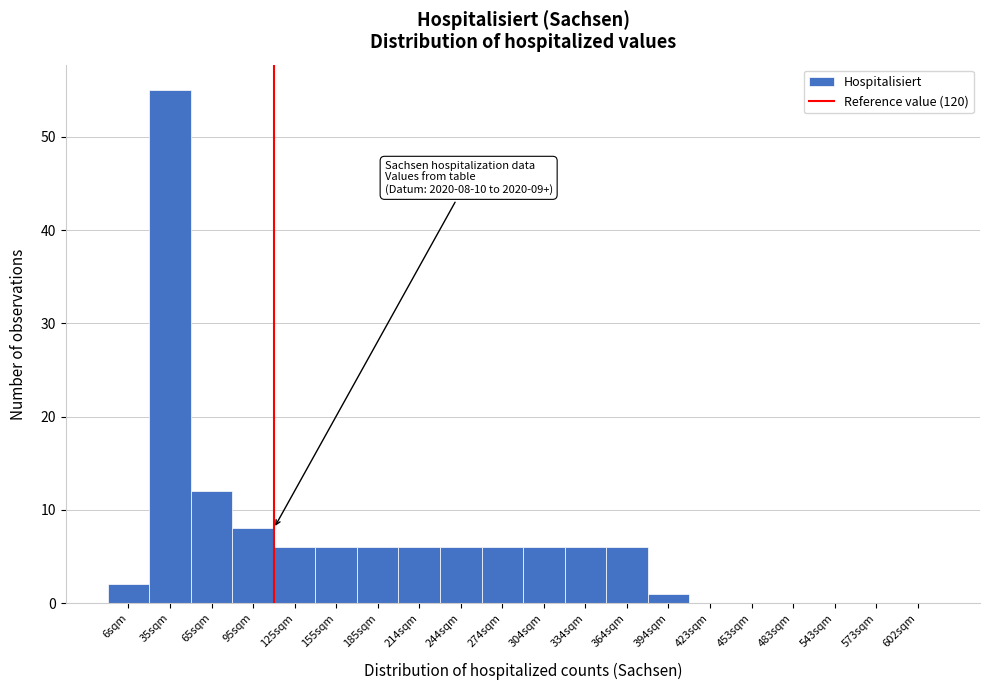

Reading left to right, list all the values displayed in this chart.

6sqm=2	35sqm=55	65sqm=12	95sqm=8	125sqm=6	155sqm=6	185sqm=6	214sqm=6	244sqm=6	274sqm=6	304sqm=6	334sqm=6	364sqm=6	394sqm=1	423sqm=0	453sqm=0	483sqm=0	543sqm=0	573sqm=0	602sqm=0